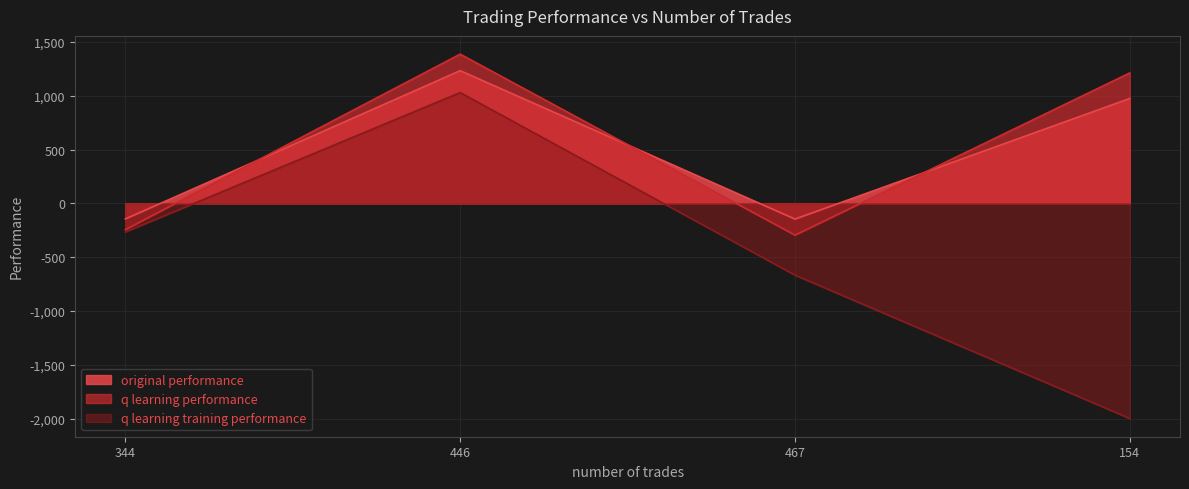

What is the sum of the q learning performance values at 344 and 154?

968.0